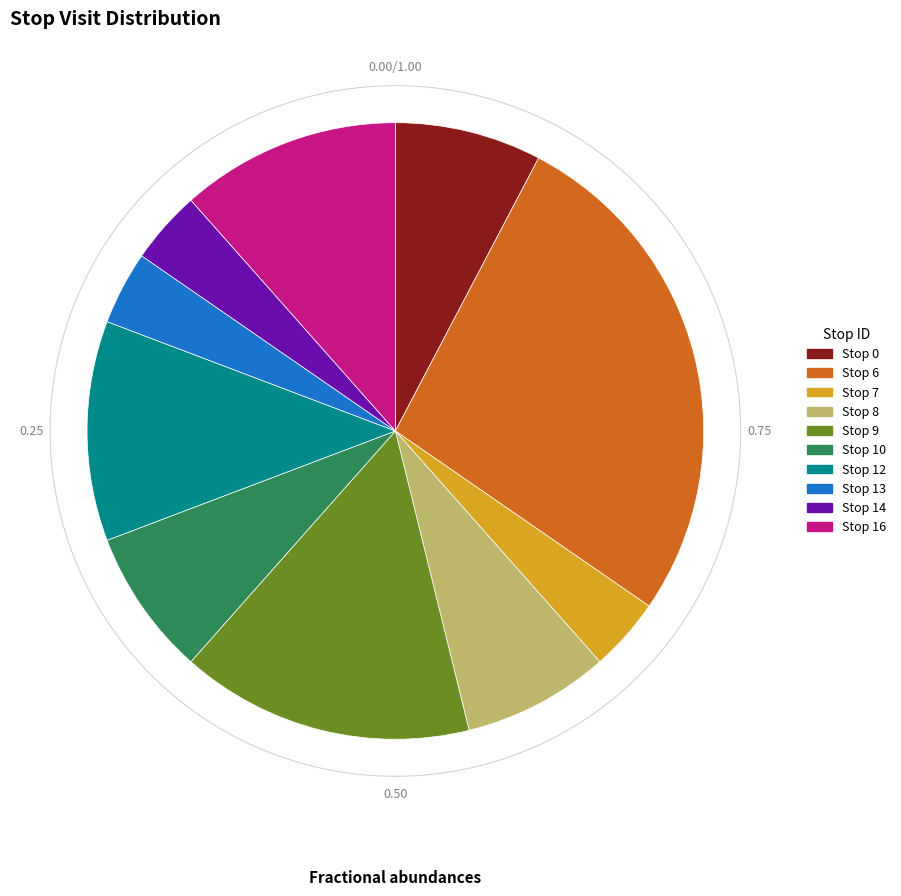

Which category has the biggest portion of the pie?

6